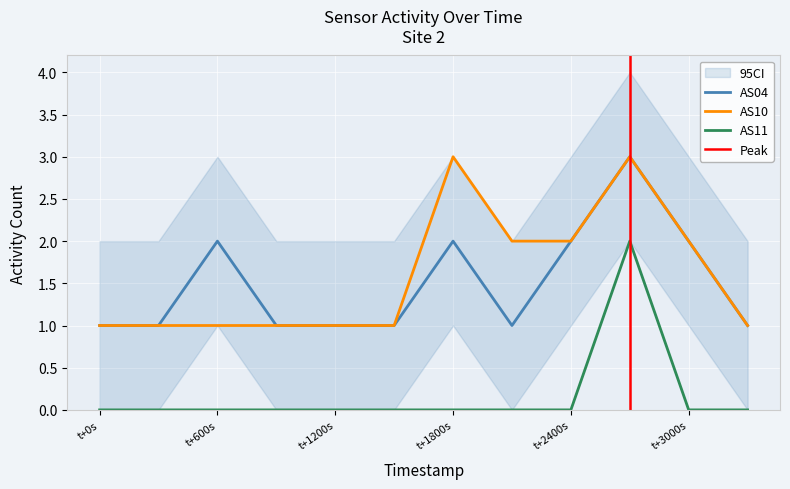

True or false: AS10 has a value of 1 at t+600s.

True